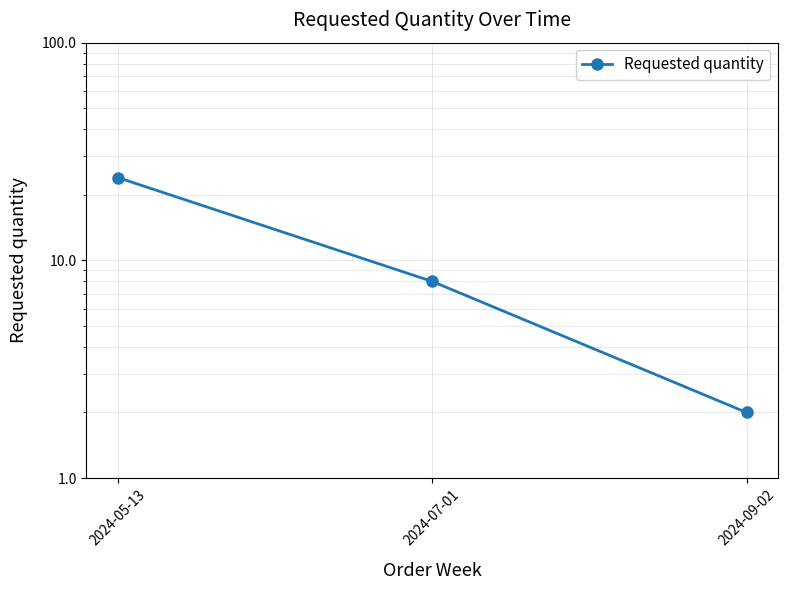

The chart shows a value of 3 at 2024-09-02. True or false?

False